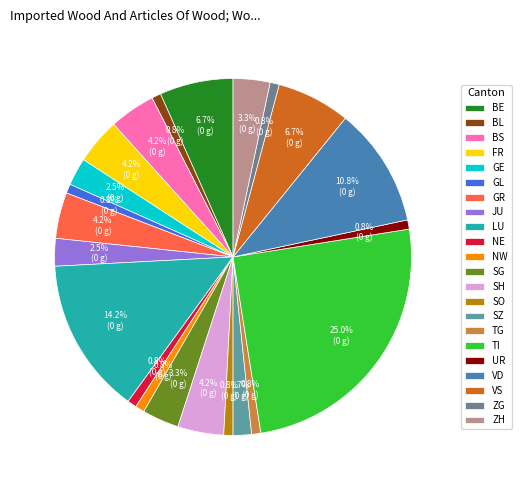

How many segments does this pie chart have?

22